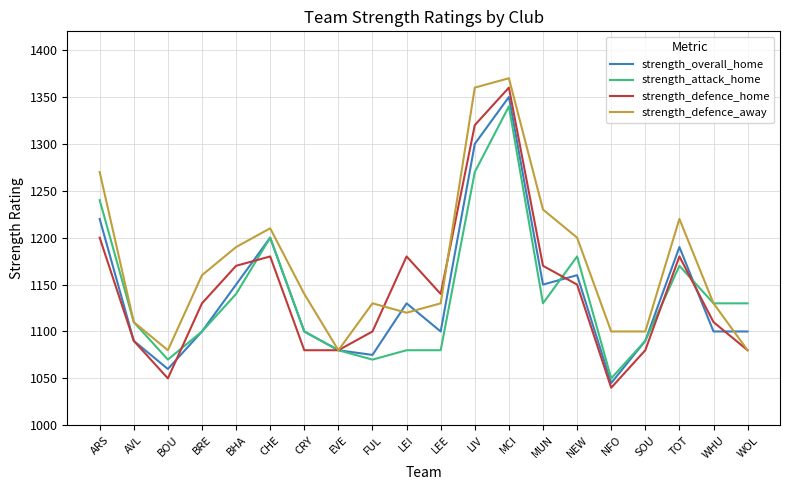

What is the sum of all strength_defence_home values?

22890